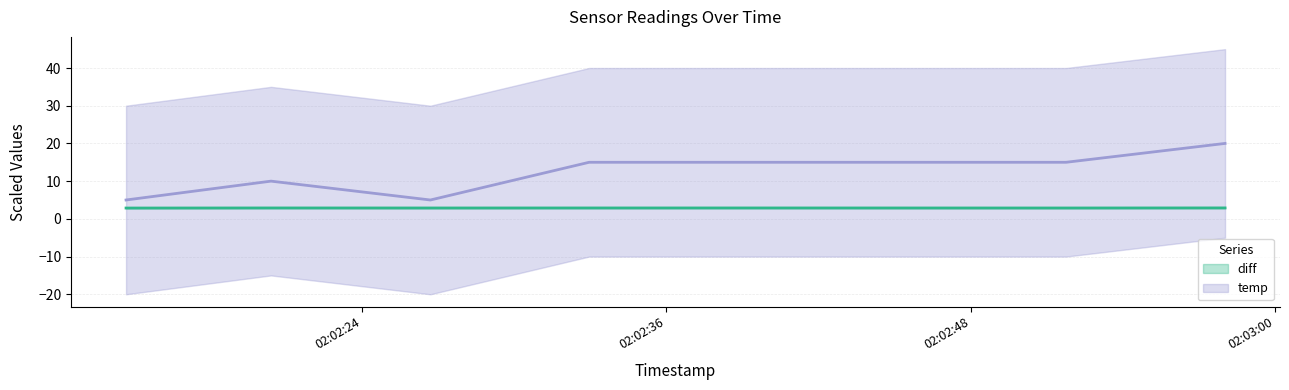

How many lines are shown in the chart?

2